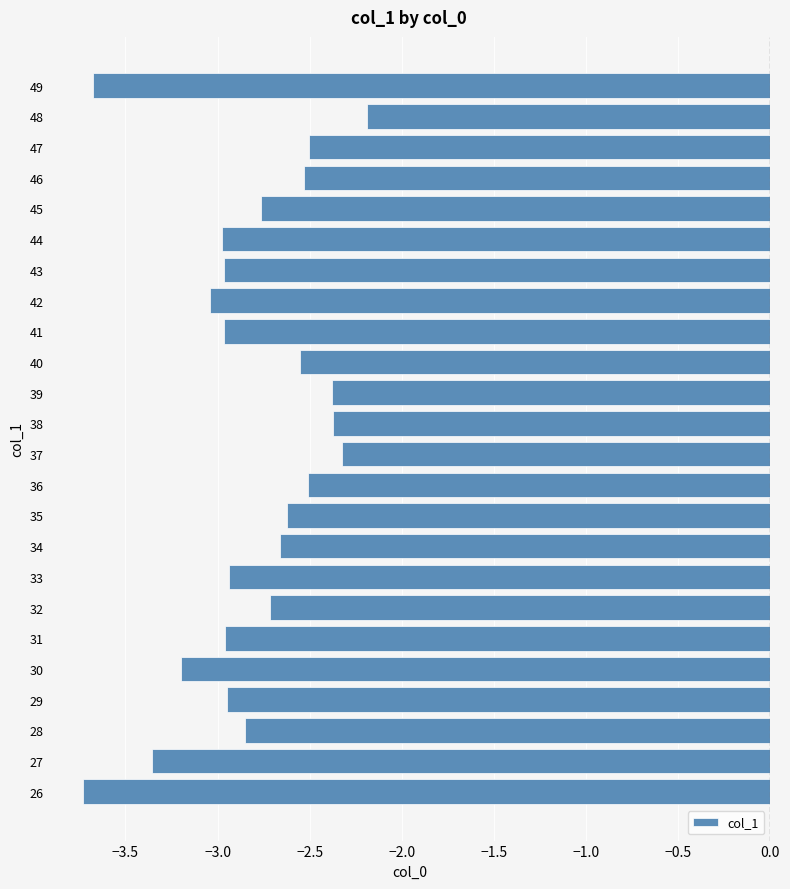

Is it true that the value at 33 is -4.2?

False